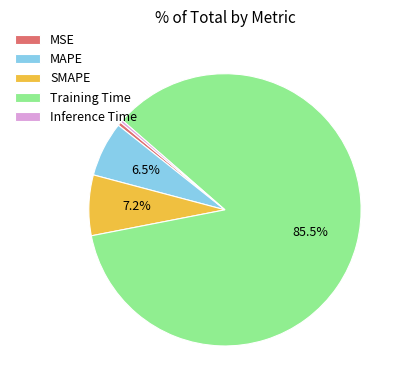

Which category has the biggest portion of the pie?

Training Time